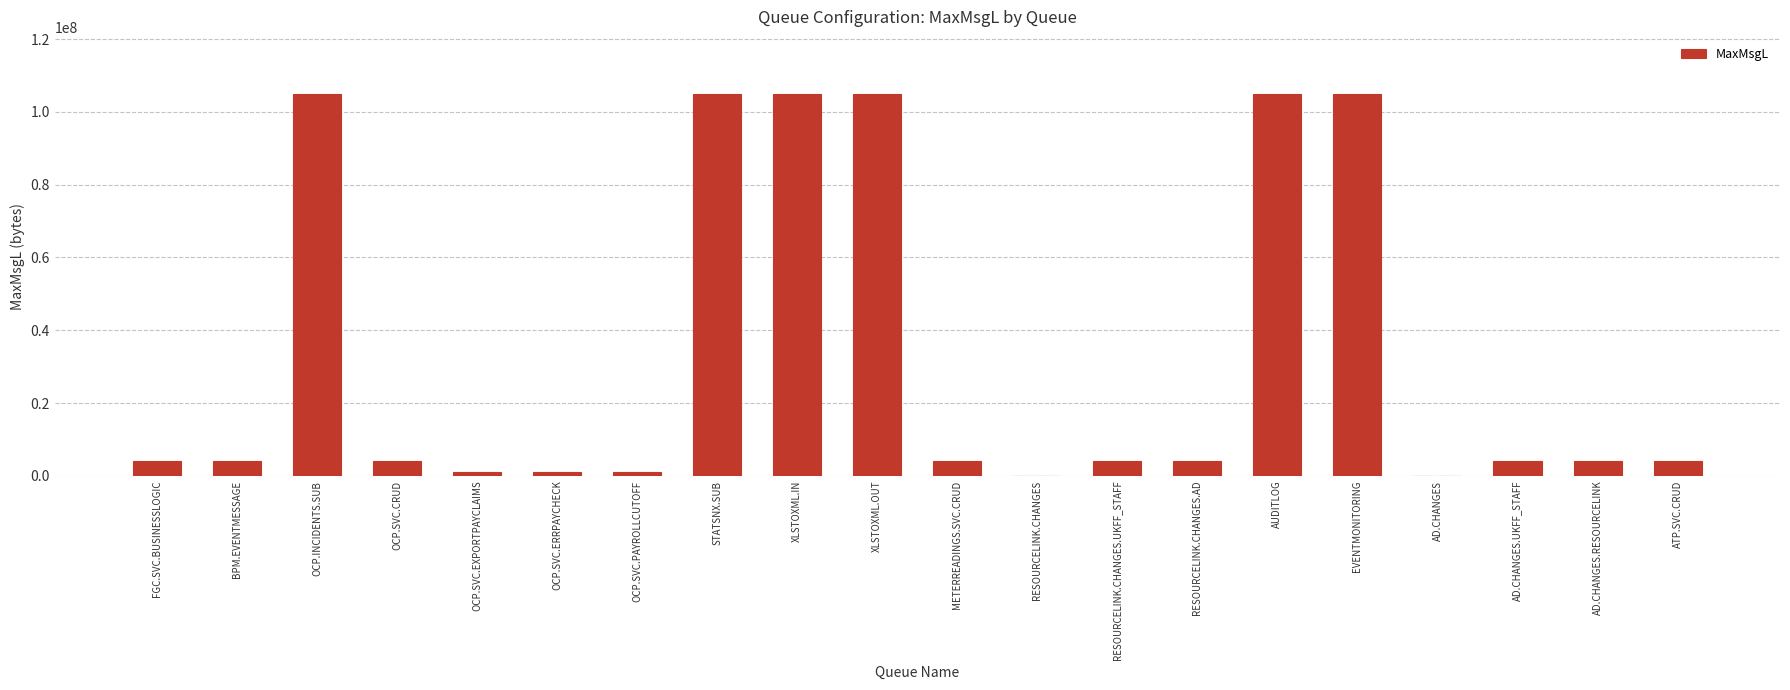

Are the bars horizontal?

No